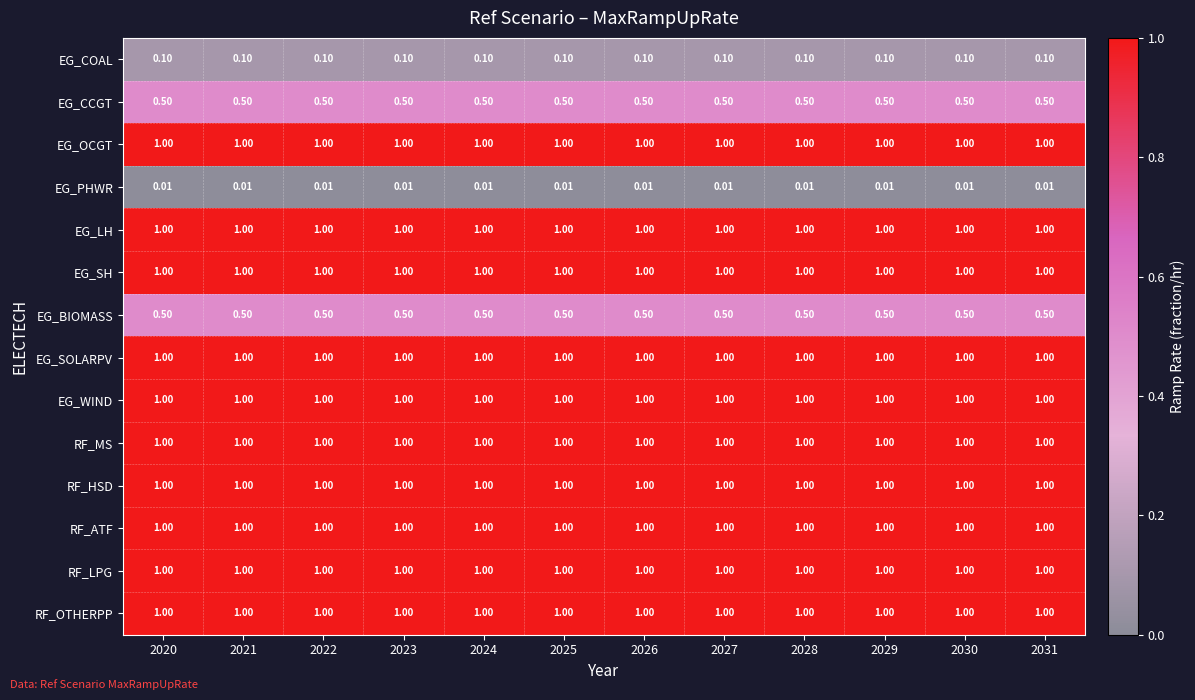

Is the value of EG_SH at 2029 greater than the value of EG_BIOMASS at 2025?

Yes